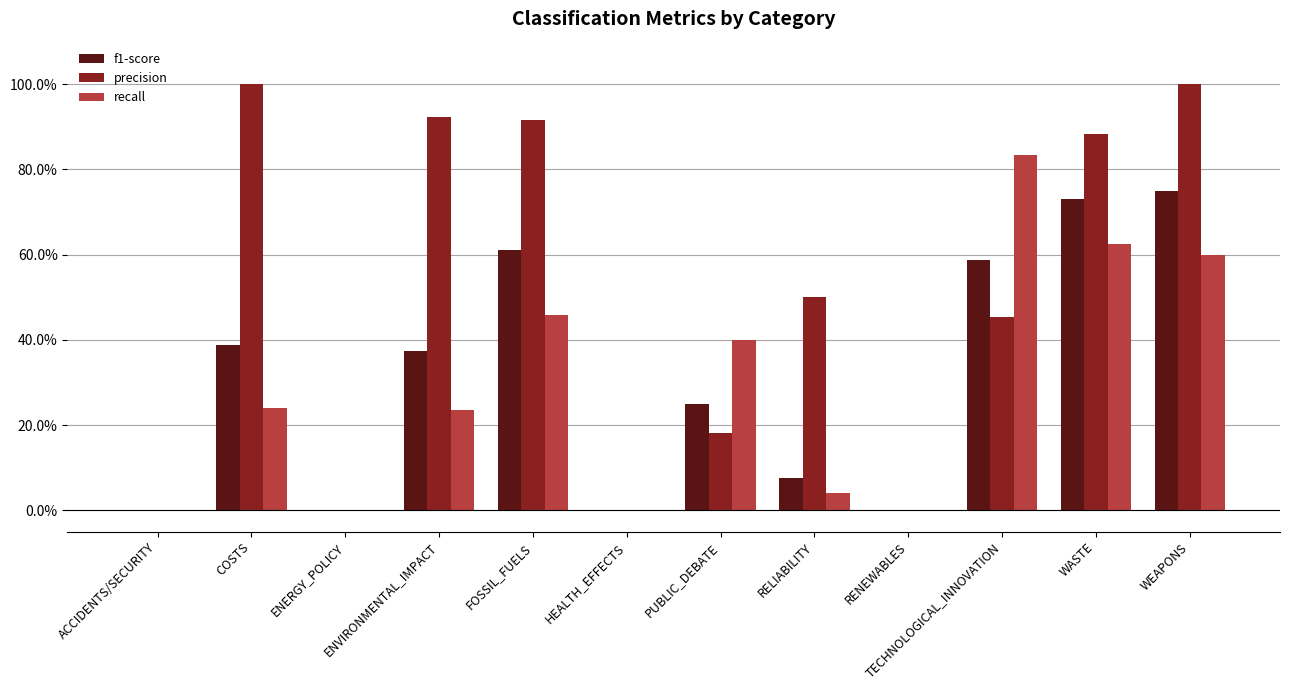

Between PUBLIC_DEBATE and TECHNOLOGICAL_INNOVATION, which is larger?

TECHNOLOGICAL_INNOVATION